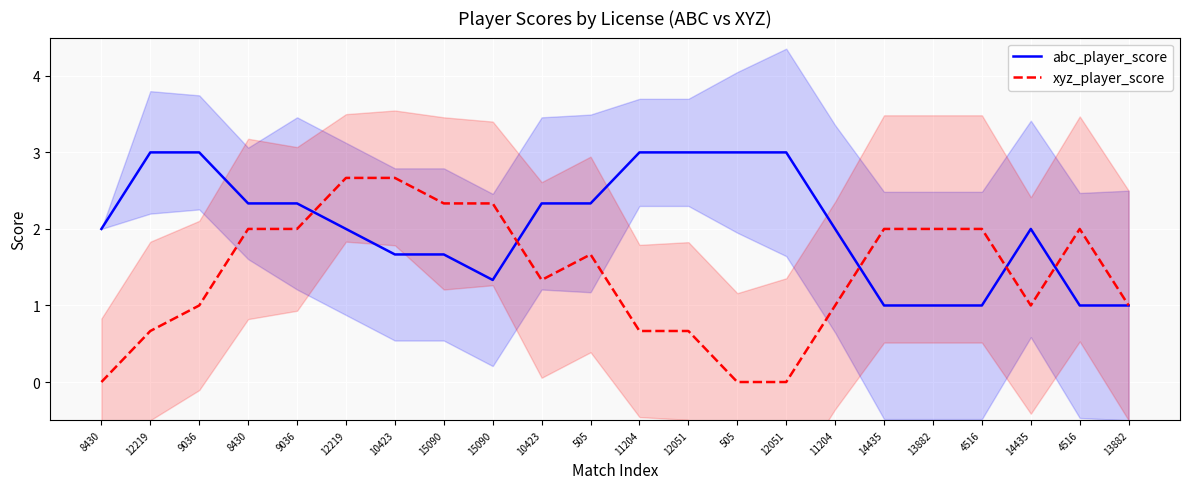

What is the value of the xyz_player_score point at the 2nd from the left?

0.7